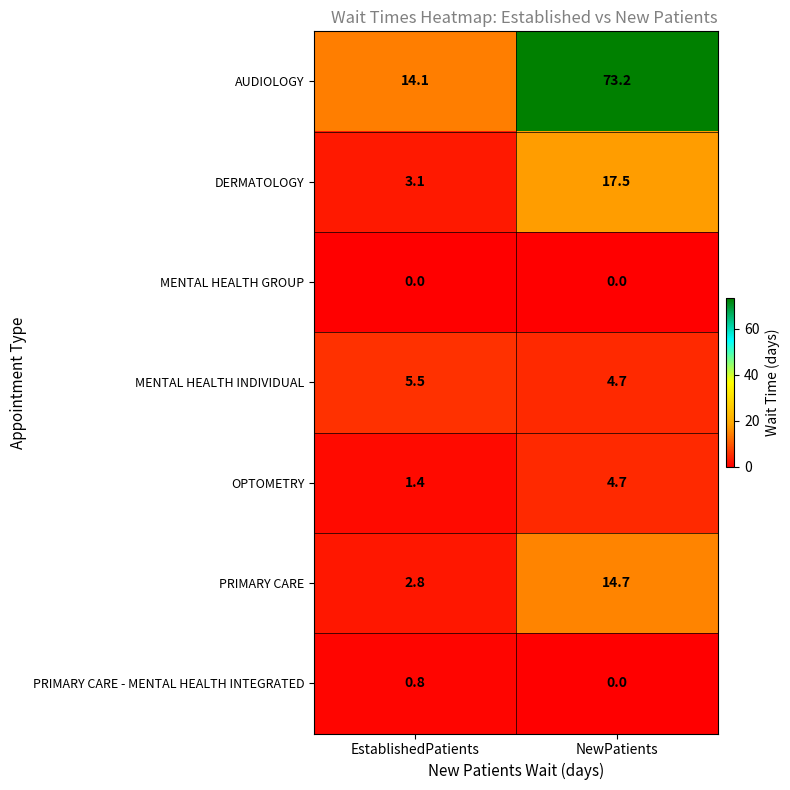

Reading left to right, what are all the values shown in this chart?

AUDIOLOGY: 14.1	73.2
DERMATOLOGY: 3.1	17.5
MENTAL HEALTH GROUP: 0.0	0.0
MENTAL HEALTH INDIVIDUAL: 5.5	4.7
OPTOMETRY: 1.4	4.7
PRIMARY CARE: 2.8	14.7
PRIMARY CARE - MENTAL HEALTH INTEGRATED: 0.8	0.0